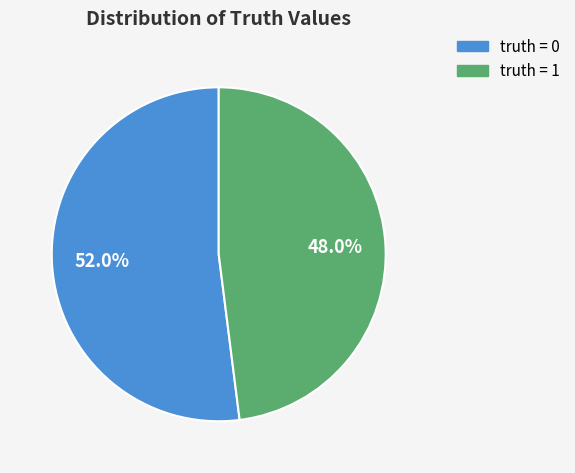

To the nearest percent, what is the difference between the truth = 1 and truth = 0 slice percentages?

4%